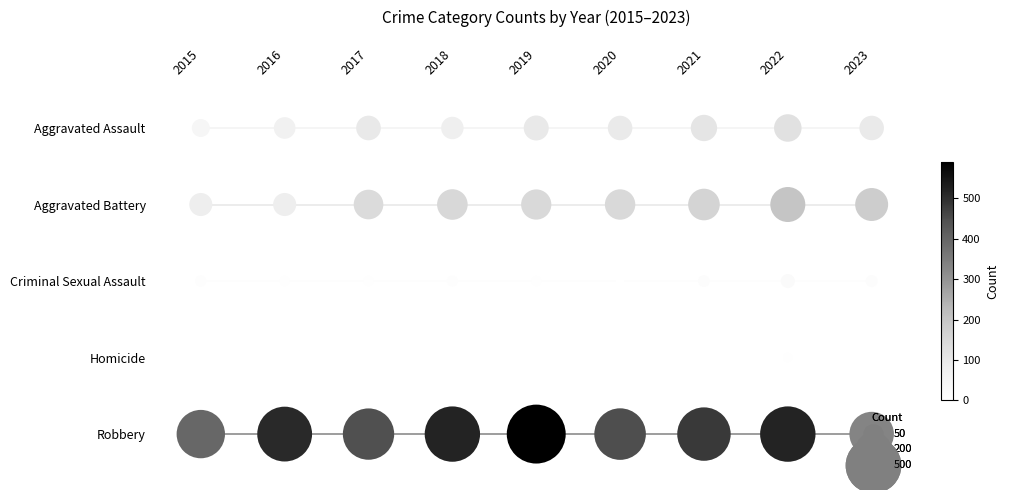

Which label corresponds to the smallest value in the chart?

2015